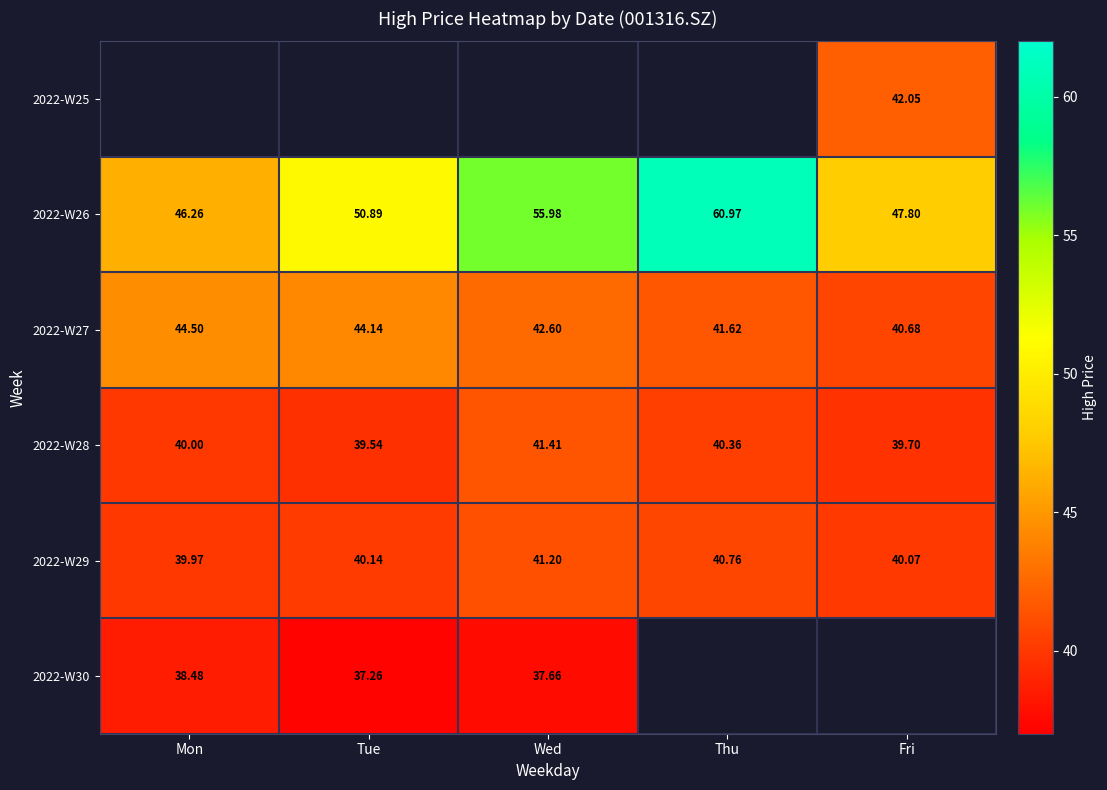

True or false: 2022-W30 has a value of 58.8 at Wed.

False